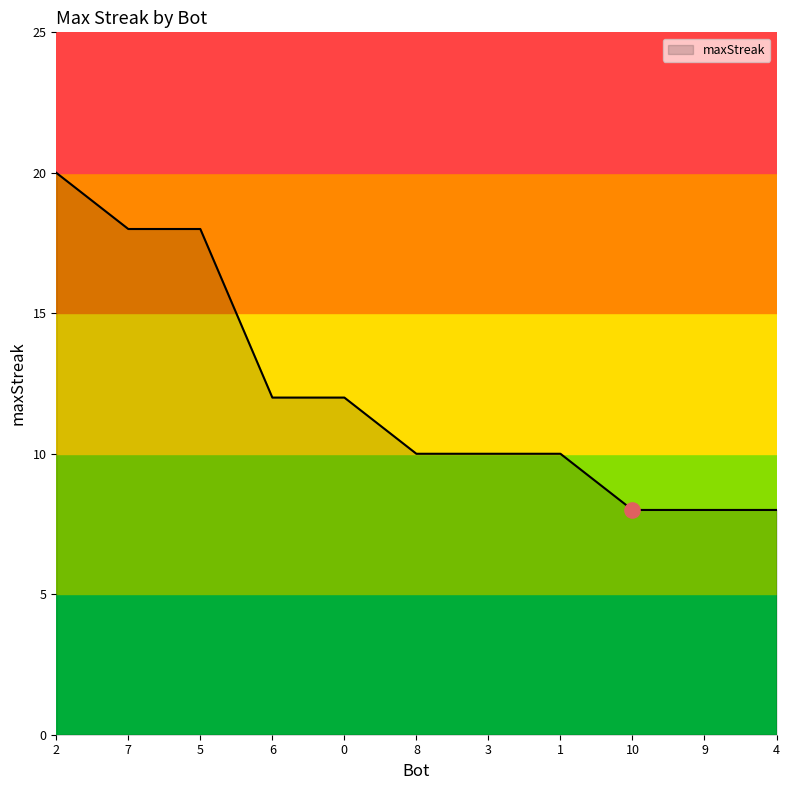

What is the ratio of the value at 4 to the value at 10?

1.0